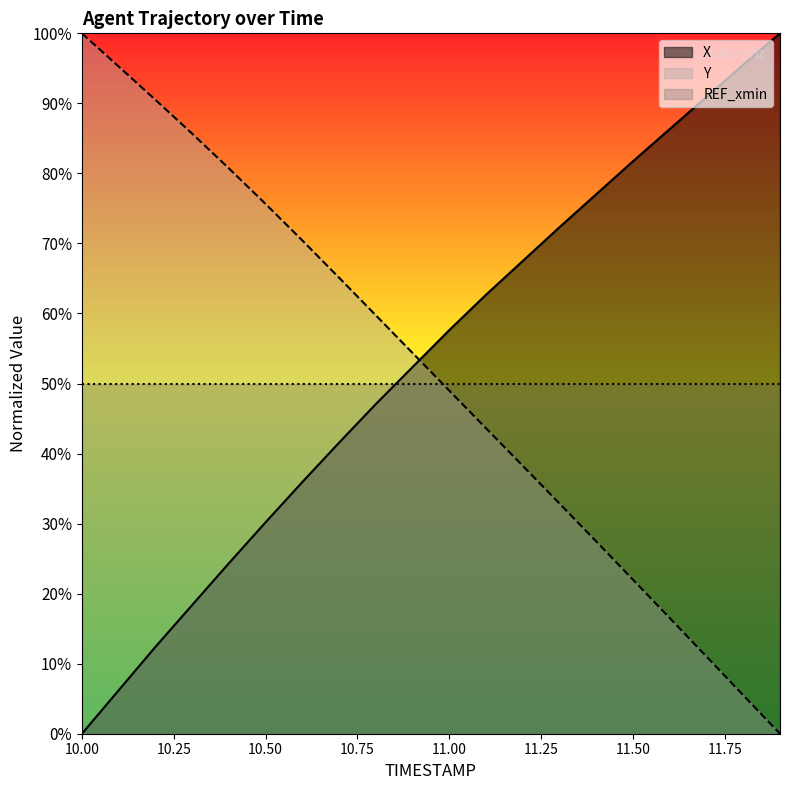

How many distinct data groups are displayed?

3